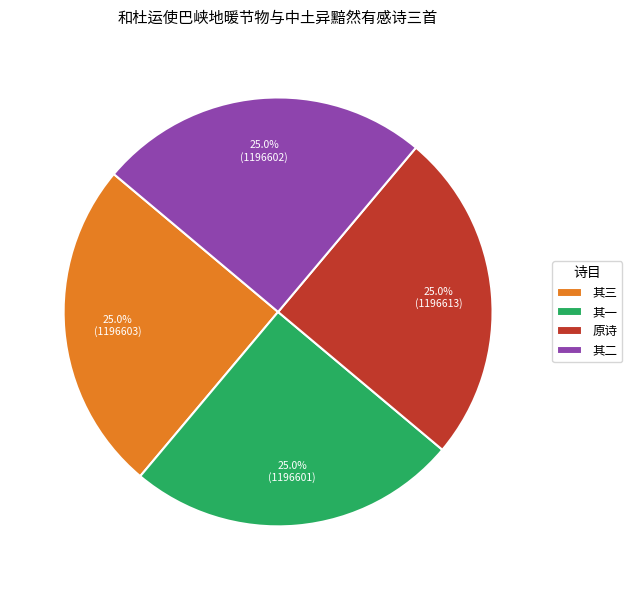

Does 其二 account for over 50% of the chart?

No